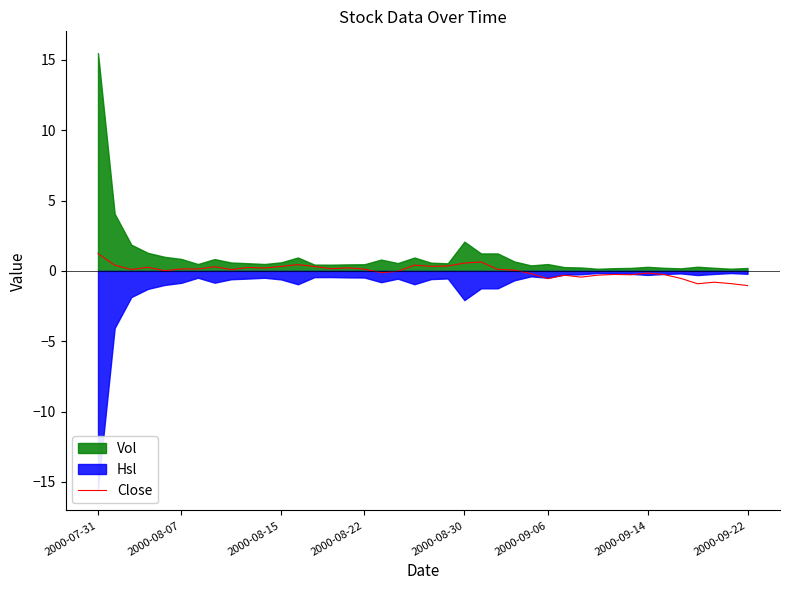

What is the minimum value for Close?

-1.0